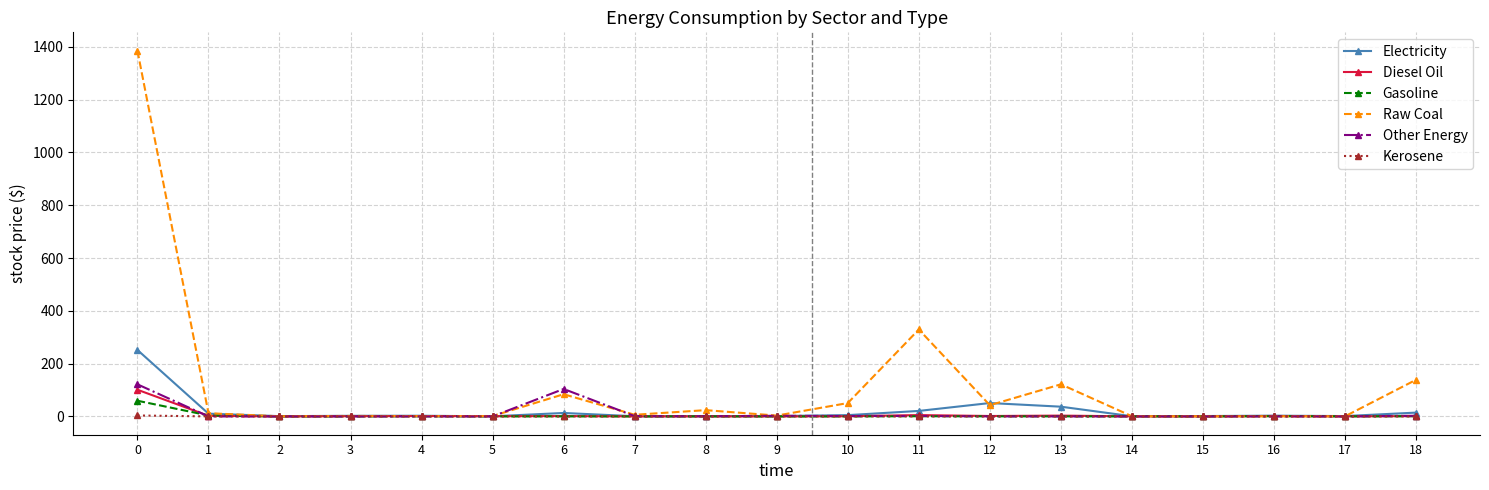

Which series has the largest total across all categories?

Raw Coal